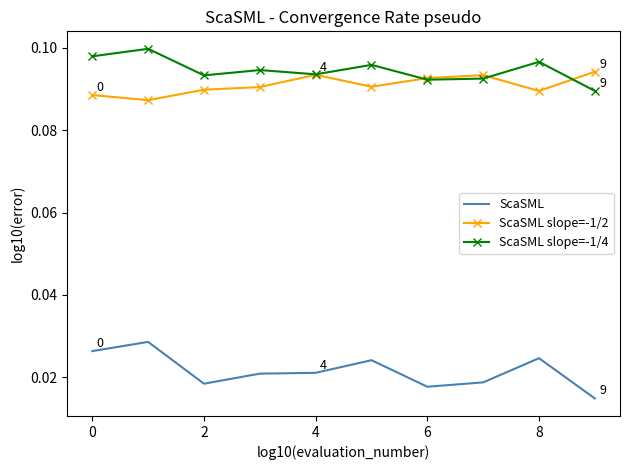

Rank the series by their maximum value, from highest to lowest.

ScaSML slope=-1/4, ScaSML slope=-1/2, ScaSML